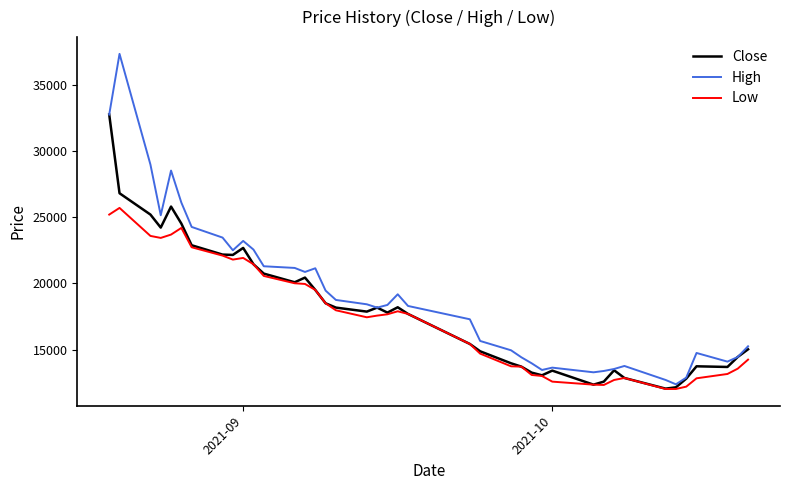

Which series has the largest range (max minus min)?

High